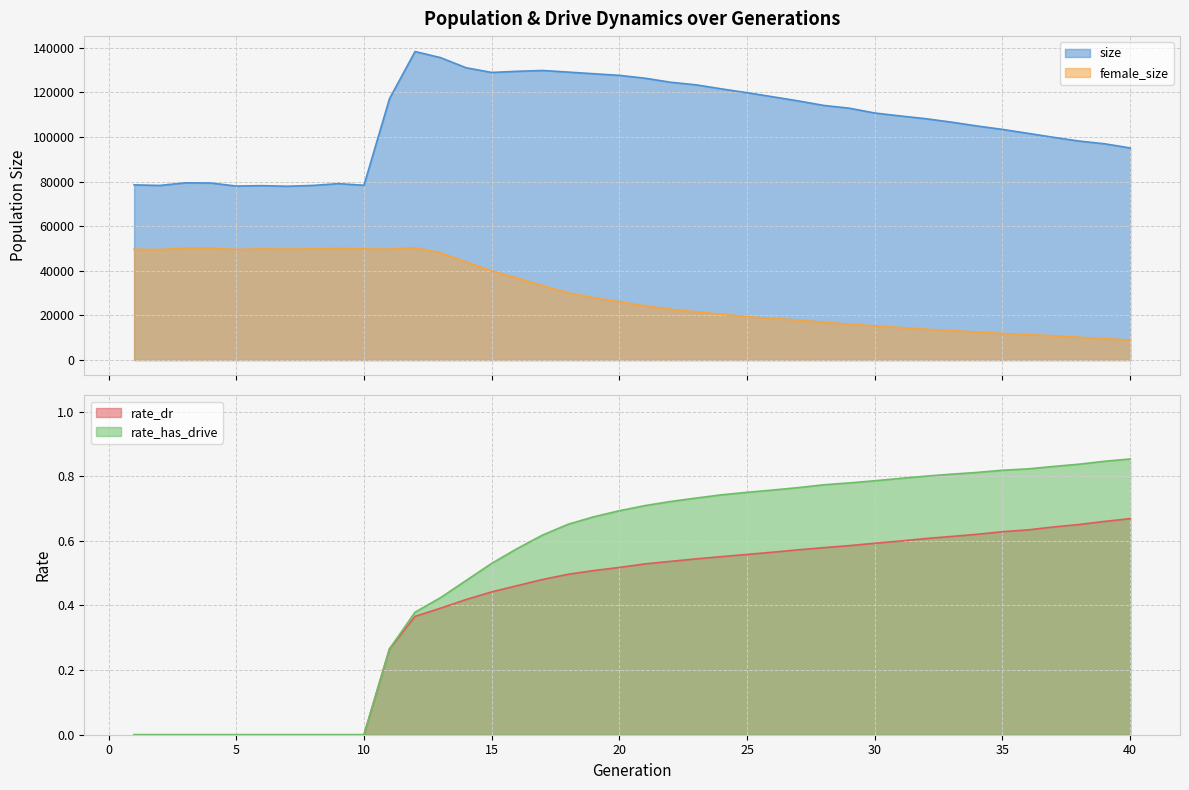

What is the value of the size point at the 21st from the left?

126377.0